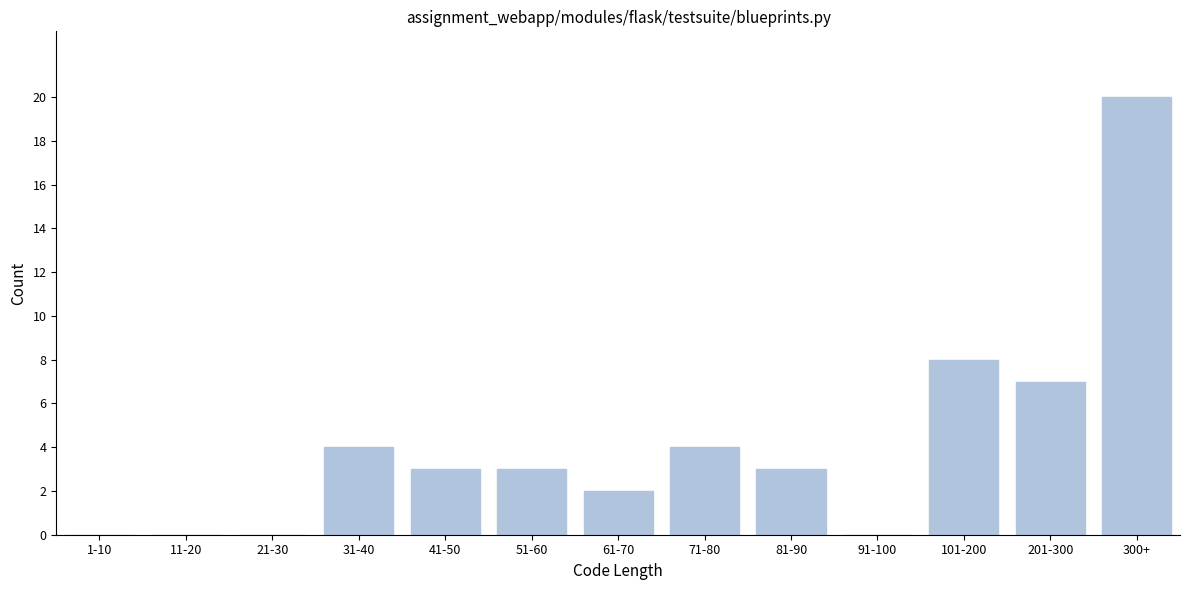

Reading right to left, what are all the values shown in this chart?

300+=20	201-300=7	101-200=8	91-100=0	81-90=3	71-80=4	61-70=2	51-60=3	41-50=3	31-40=4	21-30=0	11-20=0	1-10=0